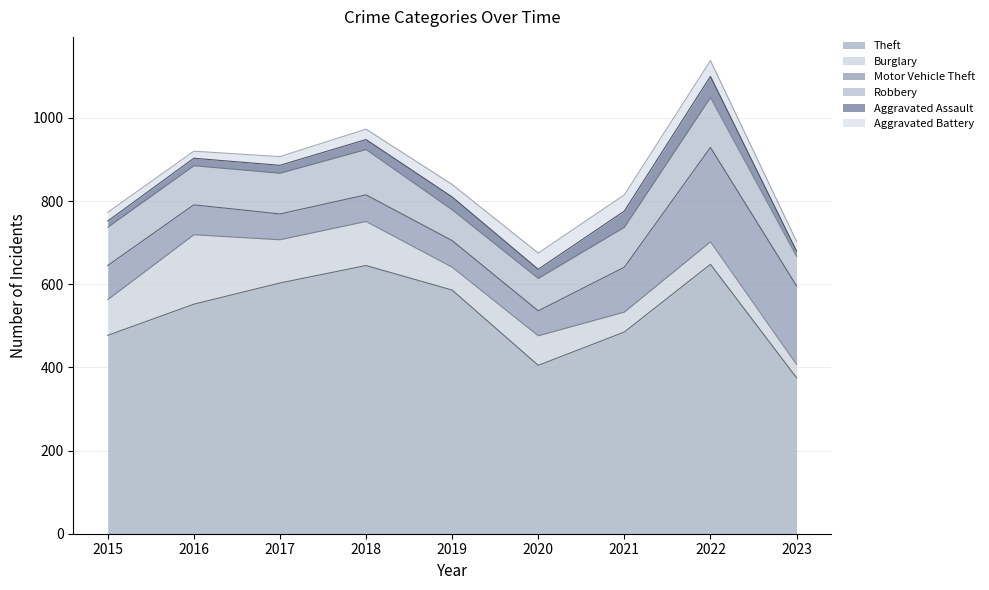

Between 2016 and 2019, which series saw the biggest shift?

Burglary